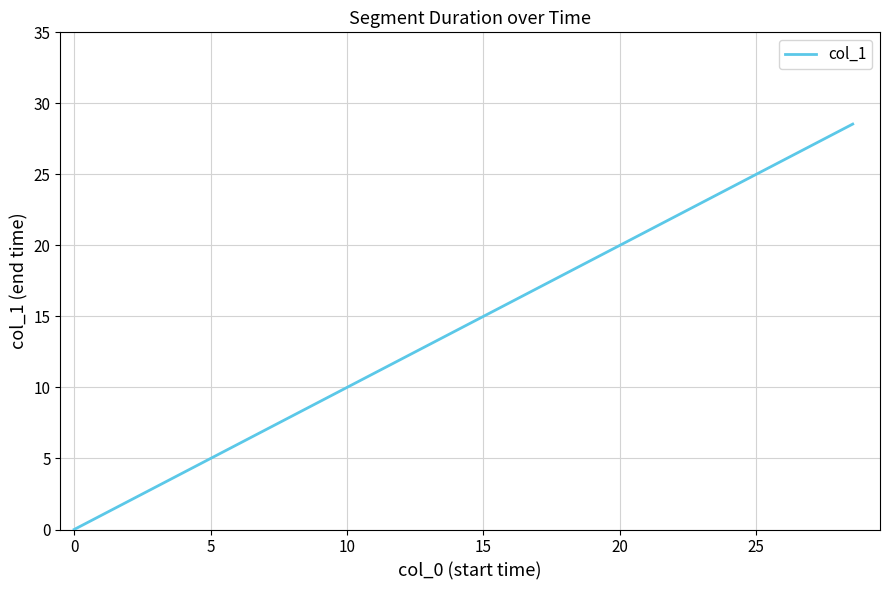

What is the sum of all values?

65.9